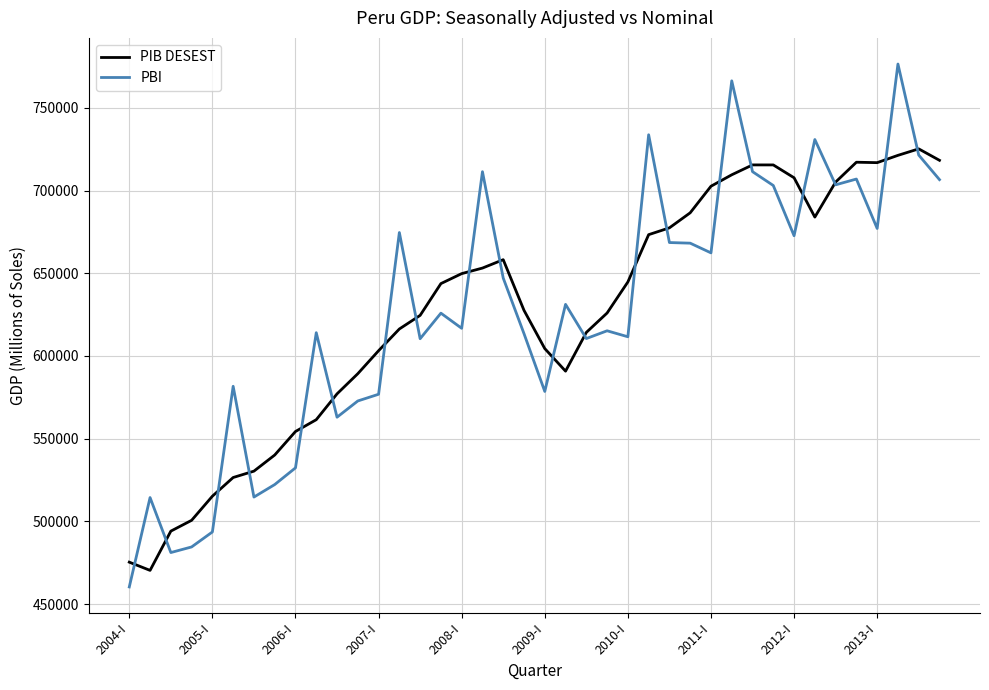

True or false: PBI has more than 1 interior local peaks.

True